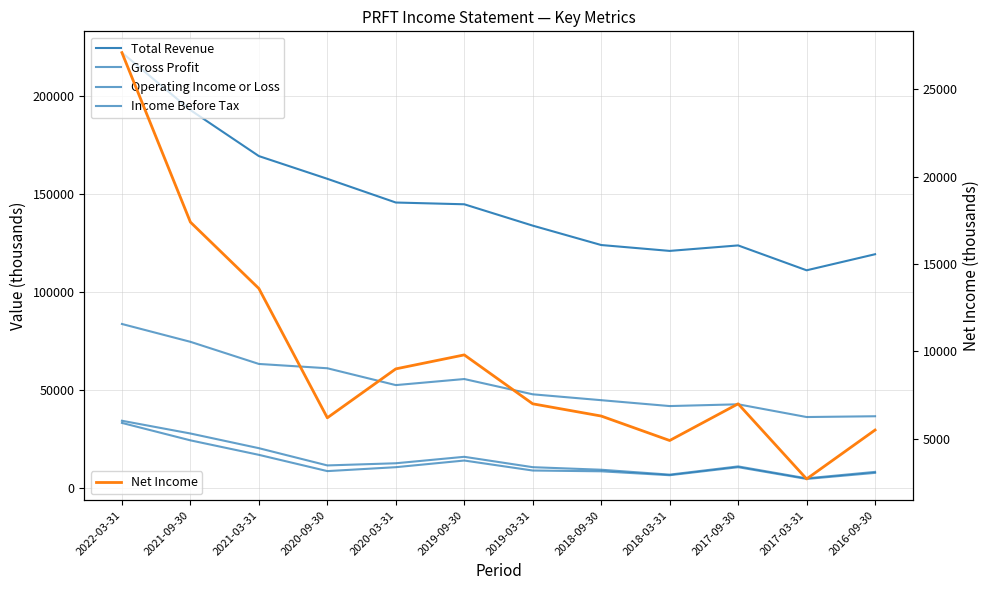

Which has a higher value, 2022-03-31 or 2017-03-31?

2022-03-31